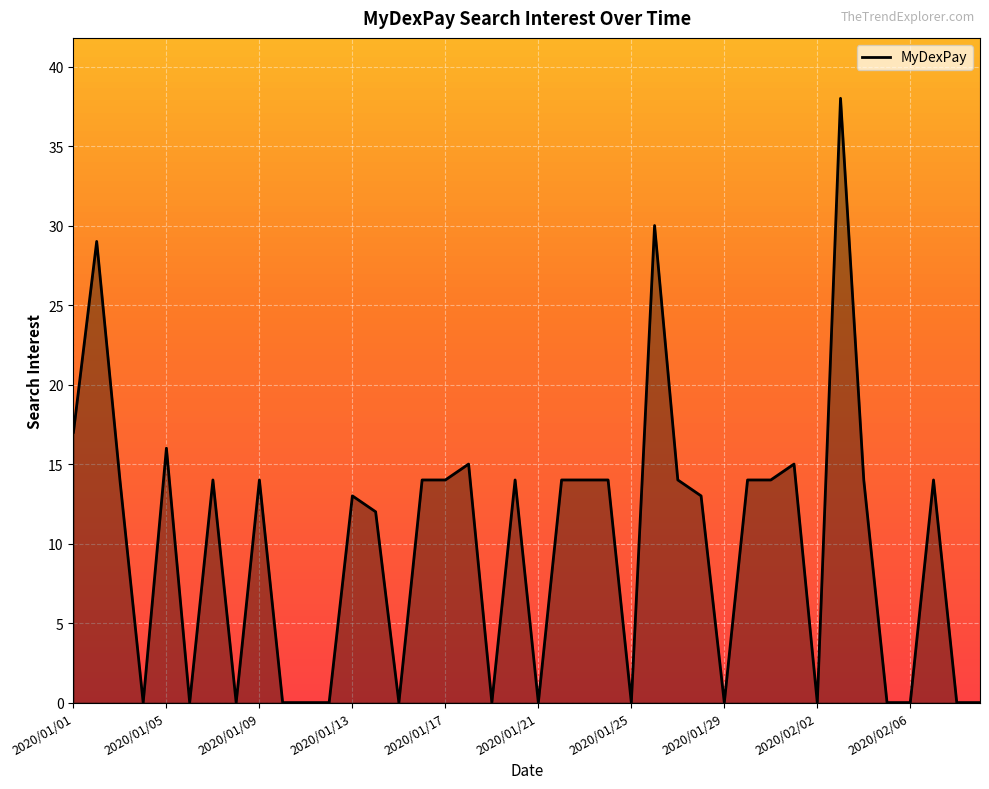

What is the greatest value displayed?

38